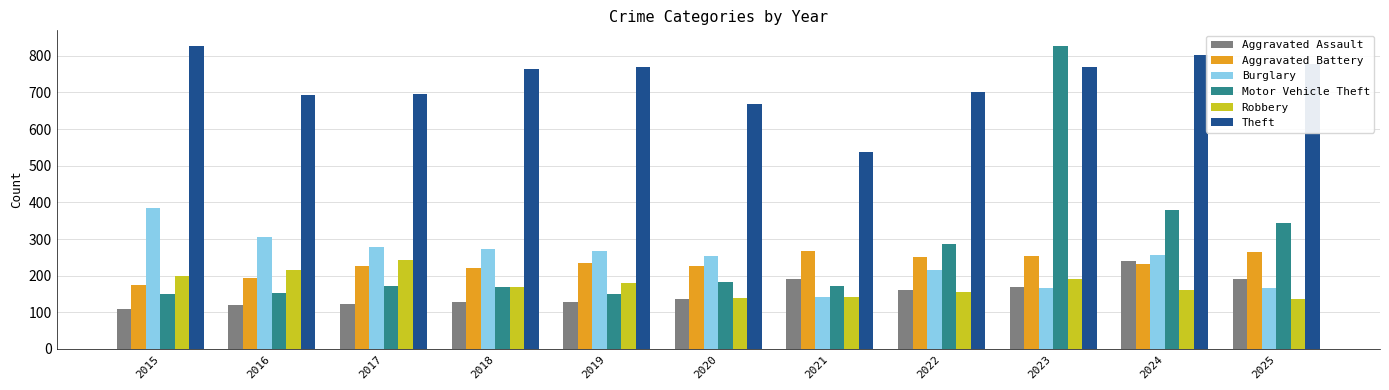

Which series has the widest spread of values?

Motor Vehicle Theft